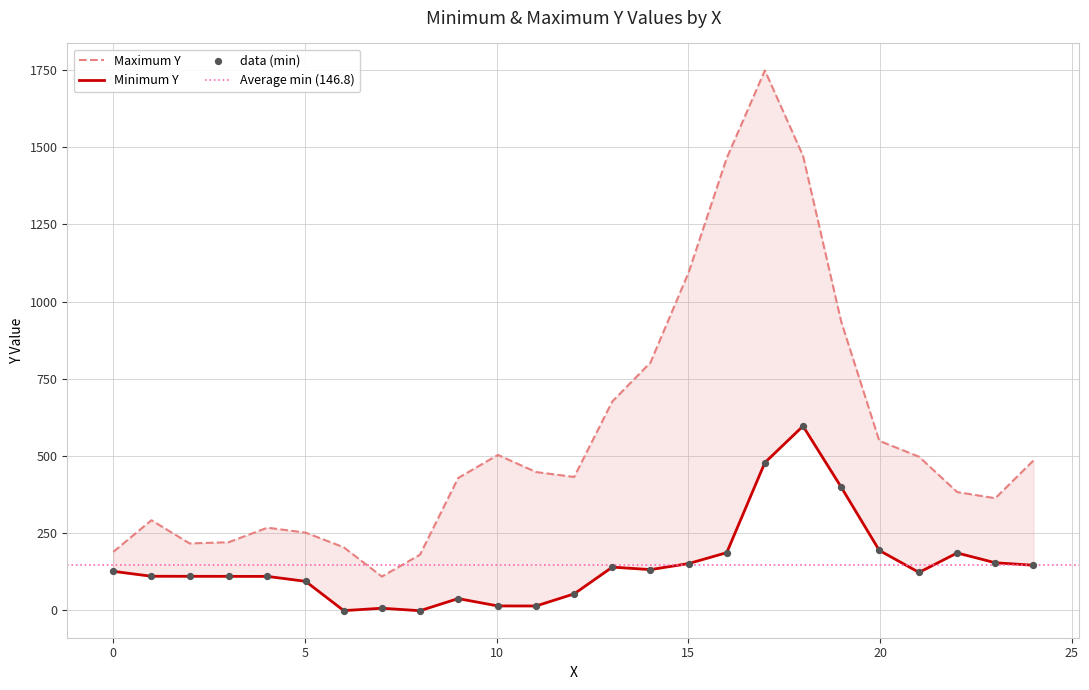

Which series has the largest Y range (max minus min)?

Maximum Y